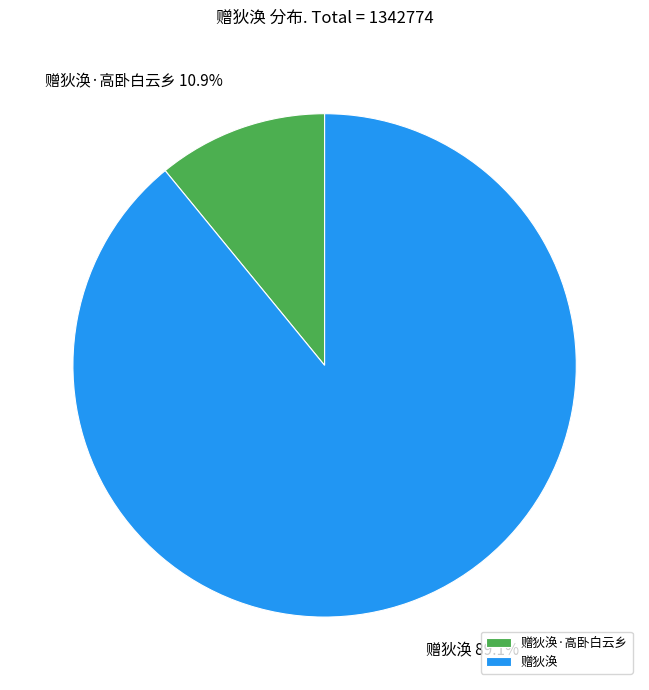

What portion of the pie excludes 赠狄涣·高卧白云乡?

89.1%